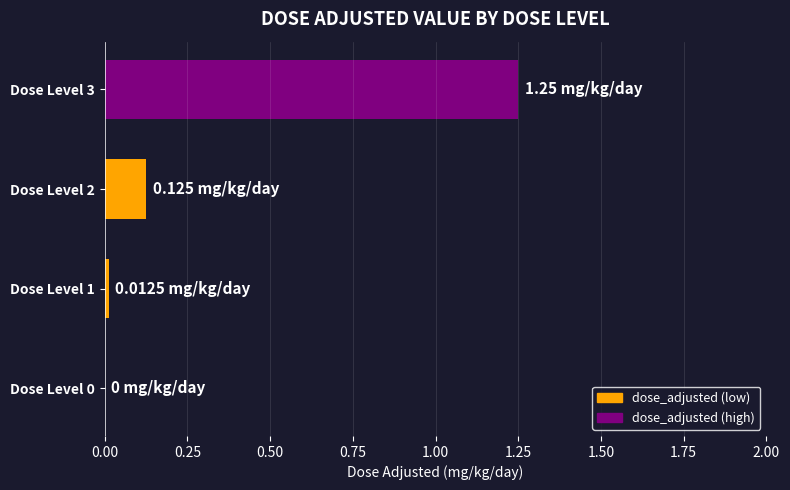

Which has a higher value, Dose Level 3 or Dose Level 2?

Dose Level 3